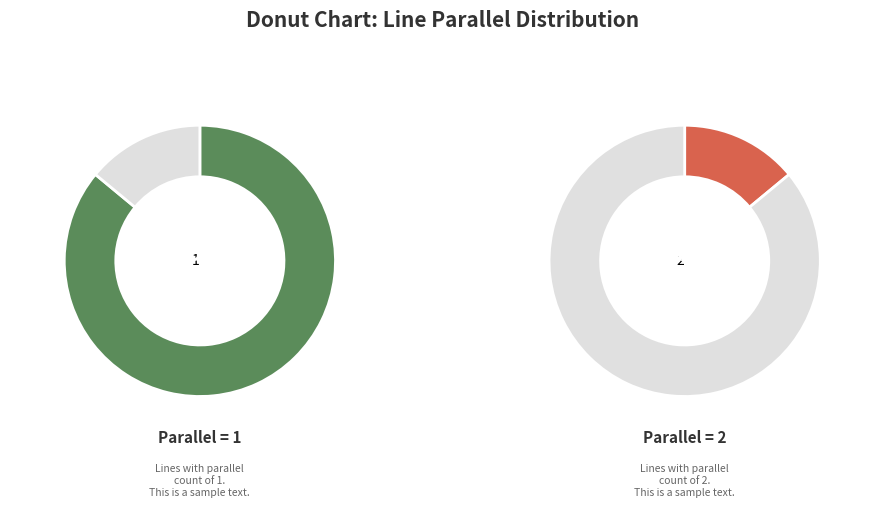

Is the sum of 1 and 2 greater than half?

Yes